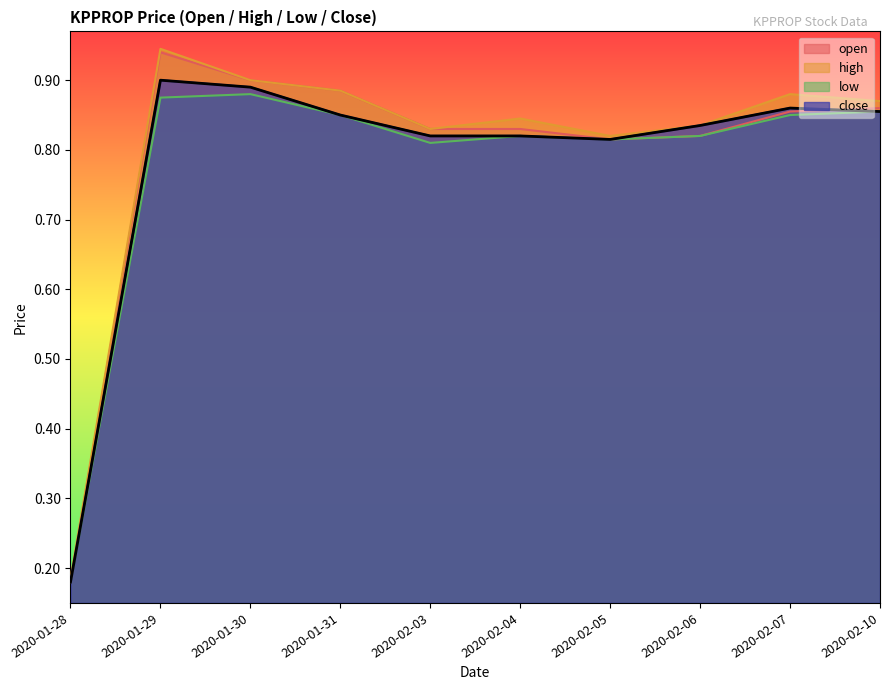

At which label is high closest to 0?

2020-01-28